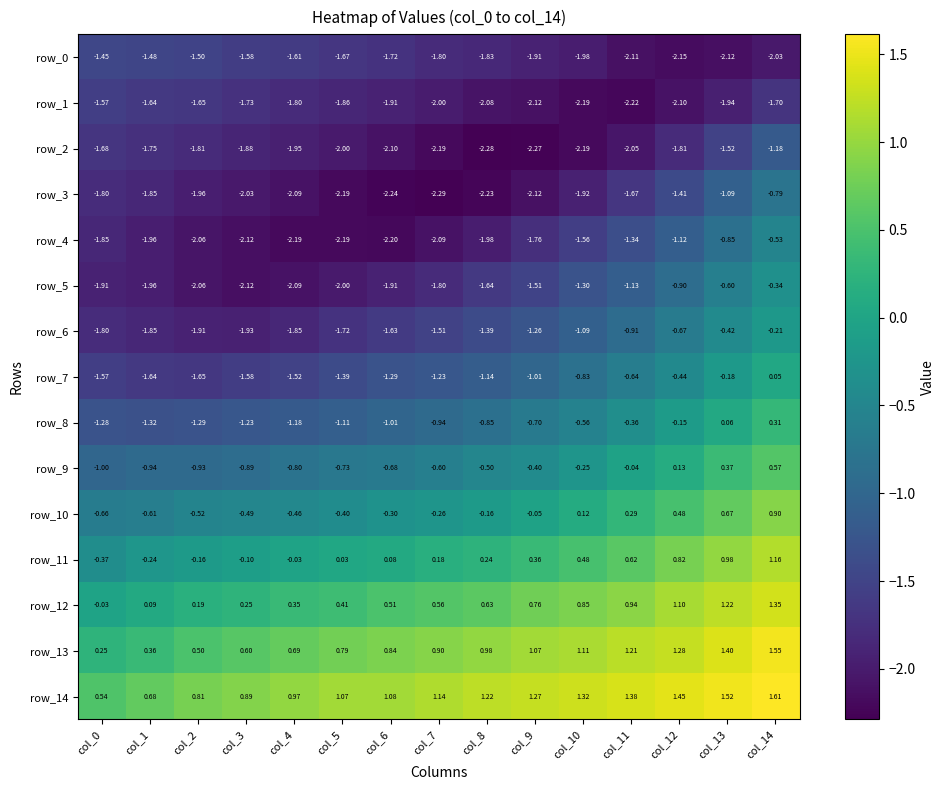

Is the value of row_5 at col_10 greater than the value of row_7 at col_2?

Yes